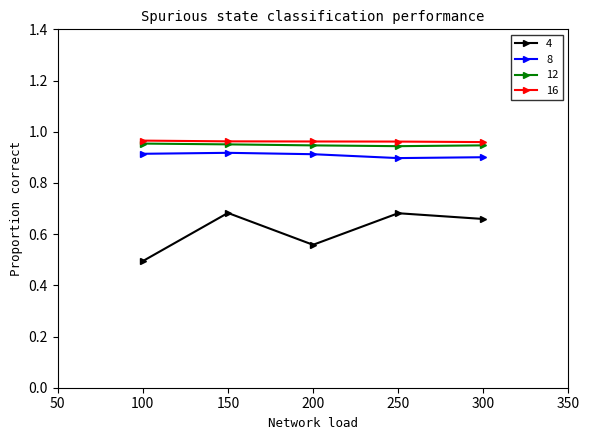

At which label is 4 closest to 0?

100